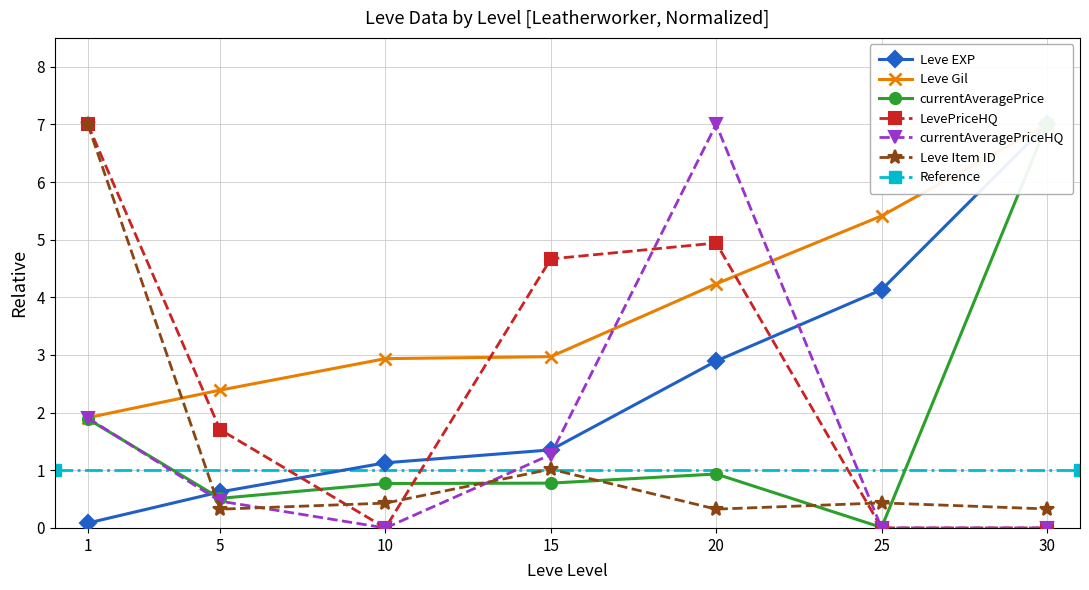

True or false: currentAveragePrice has a value of 1.9 at 1.

True